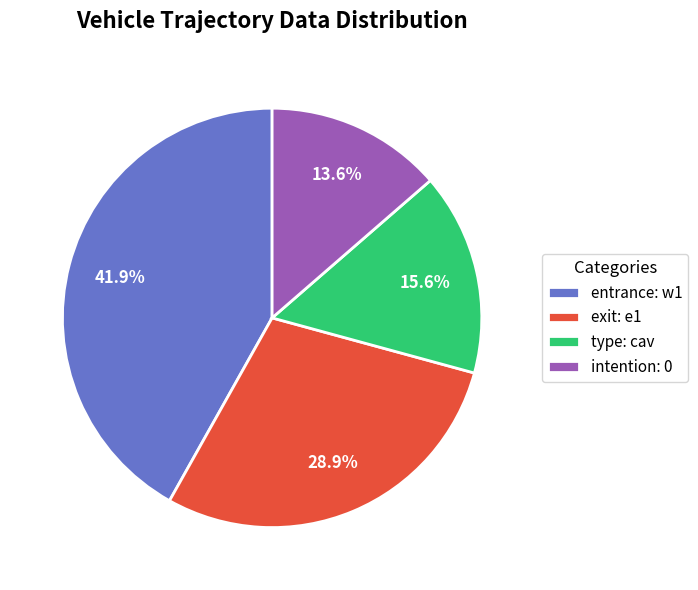

Do entrance: w1 and type: cav together represent more than half of the pie?

Yes